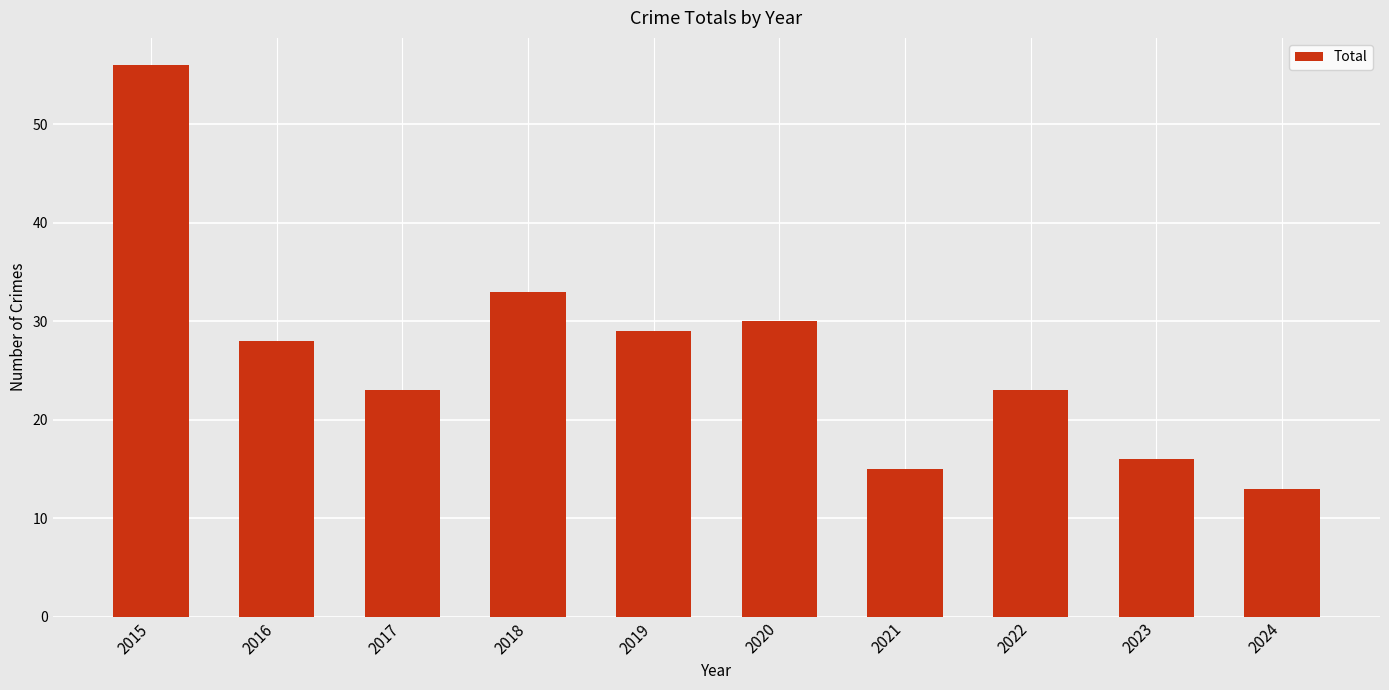

What value does the data have at 2024, to the nearest 5?

15